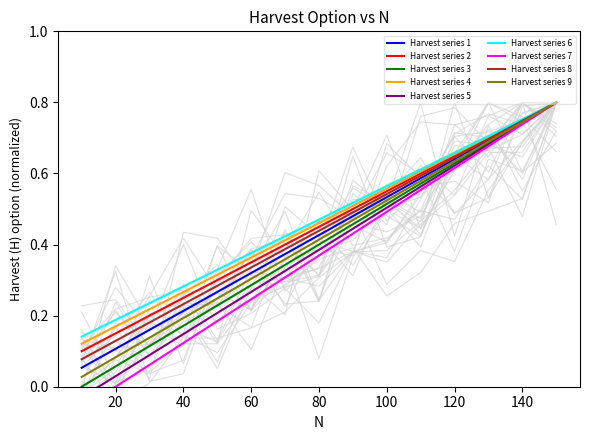

Which category has the lowest value across all series?

10